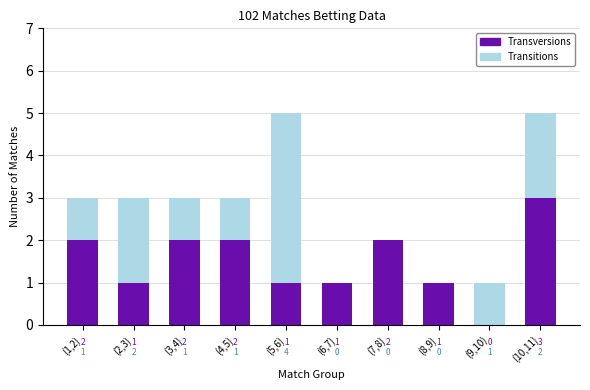

What is the average value of the Transversions series?

2